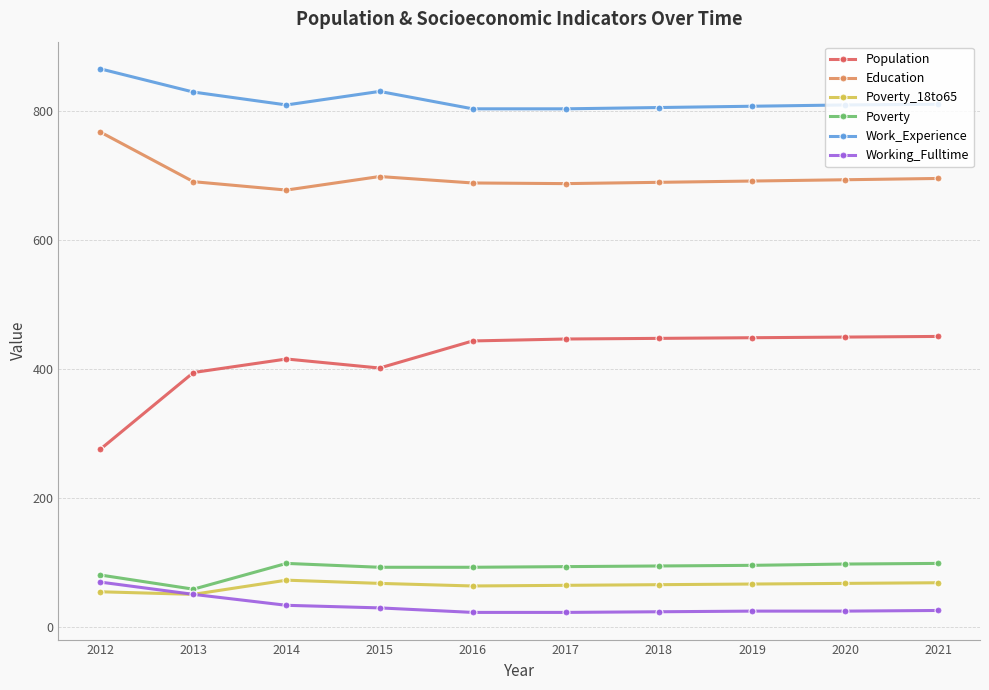

What is the value of the Work_Experience point at the 6th from the left?

803